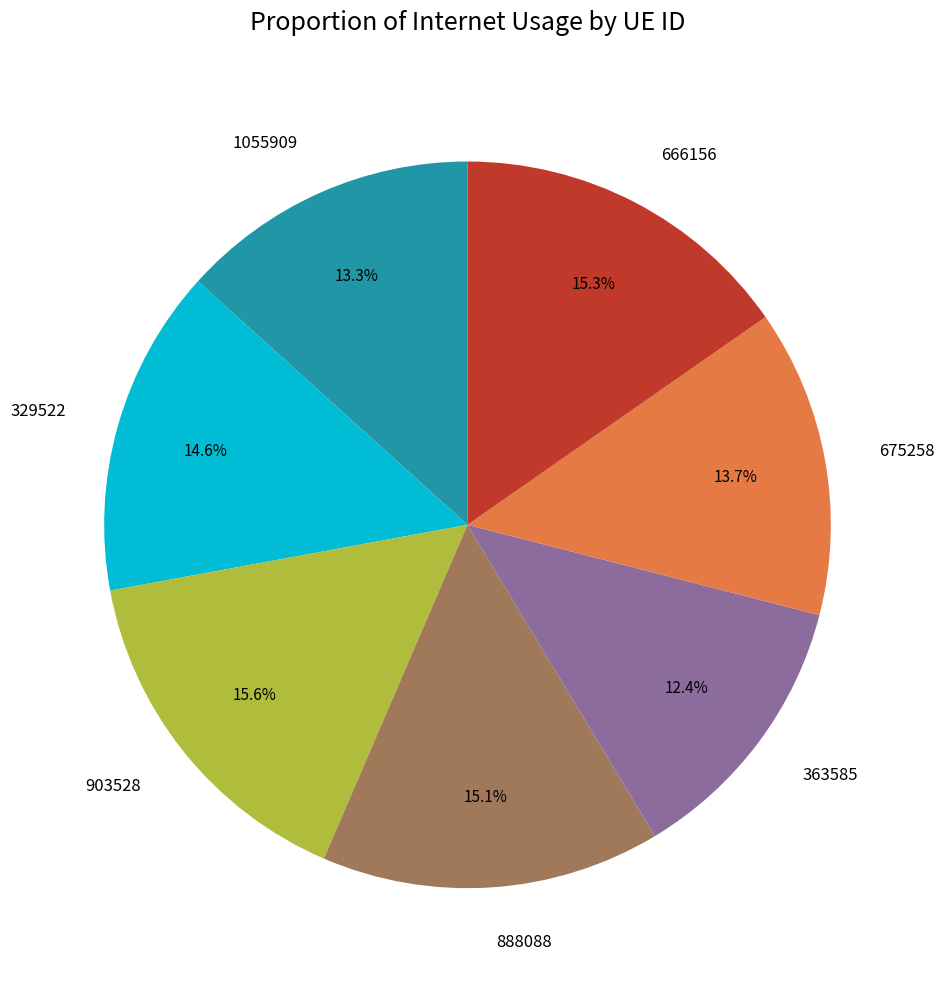

Combined, do 363585 and 675258 account for over 50%?

No